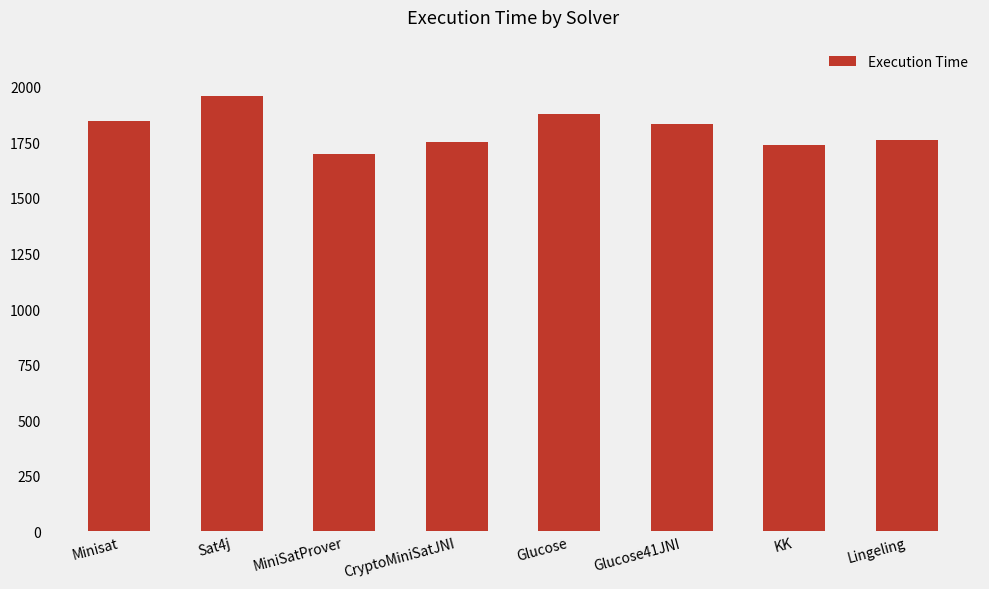

What is the ratio of the value at Minisat to the value at CryptoMiniSatJNI?

1.1